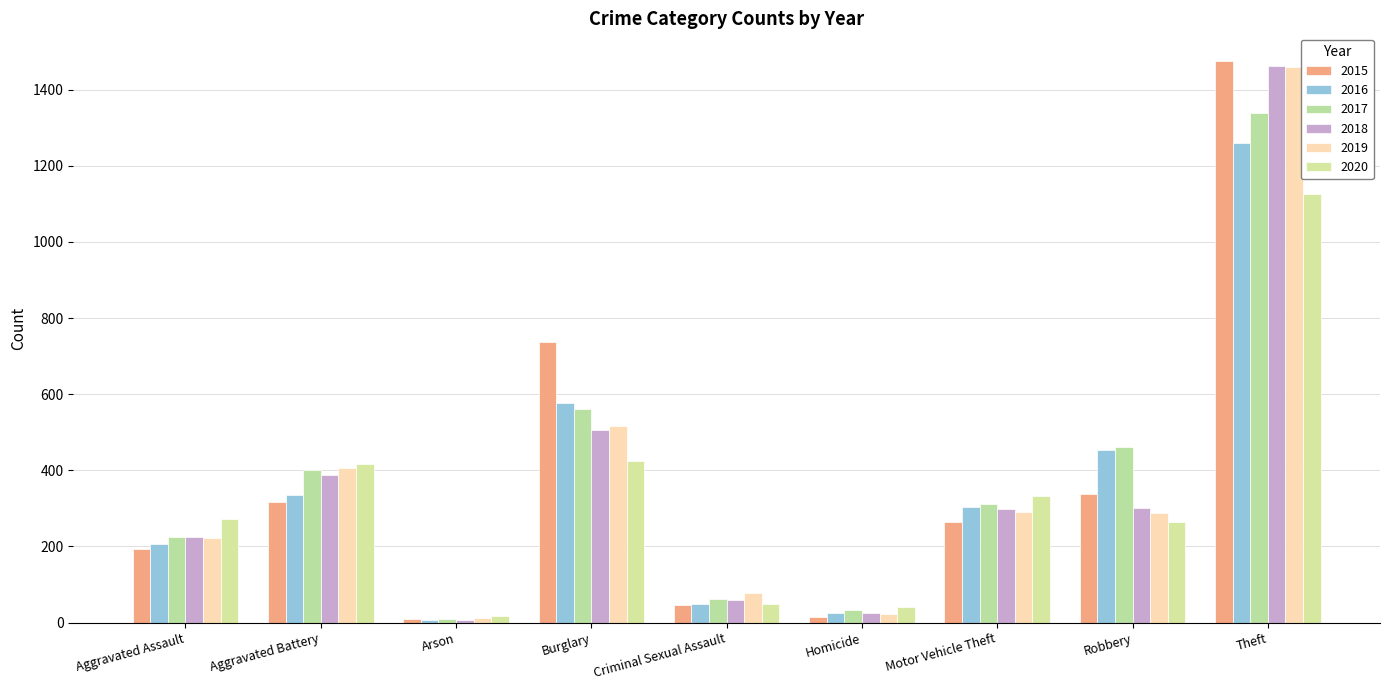

Does the chart contain stacked bars?

No